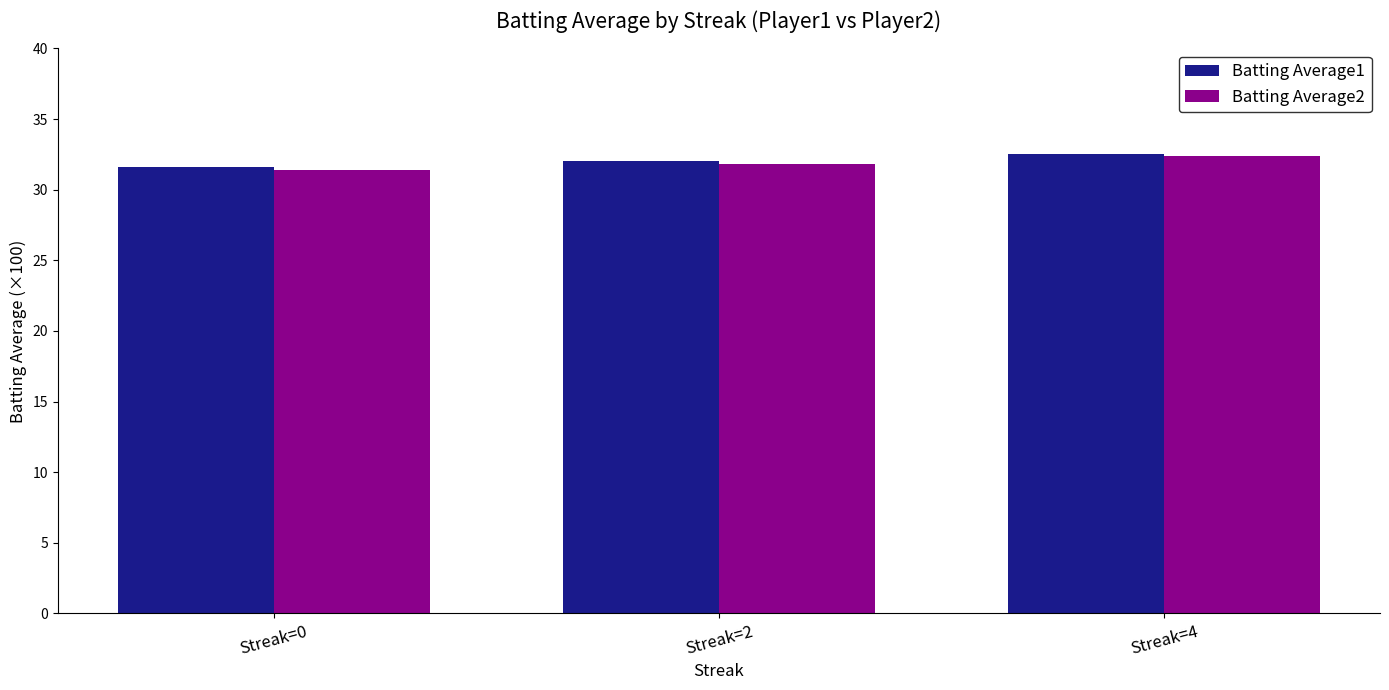

Between Streak=0 and Streak=2, which series saw the biggest shift?

Batting Average2